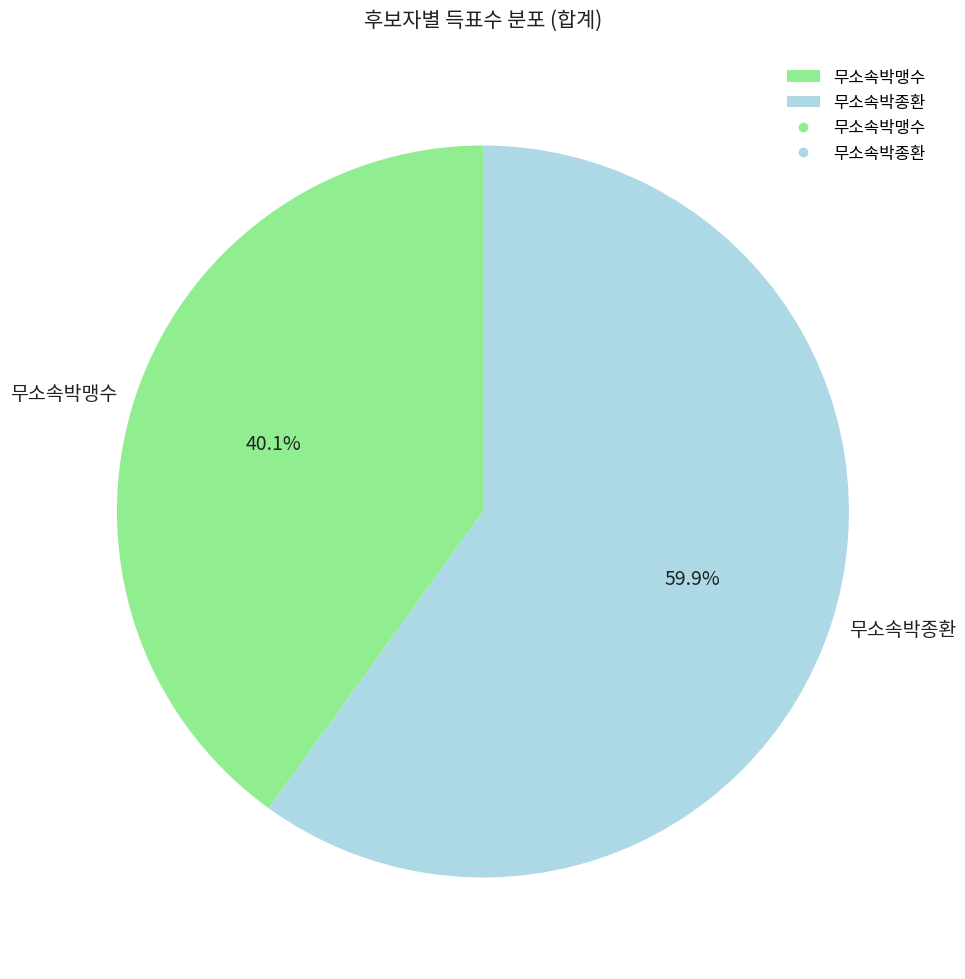

To the nearest percent, what is the average slice percentage?

50%